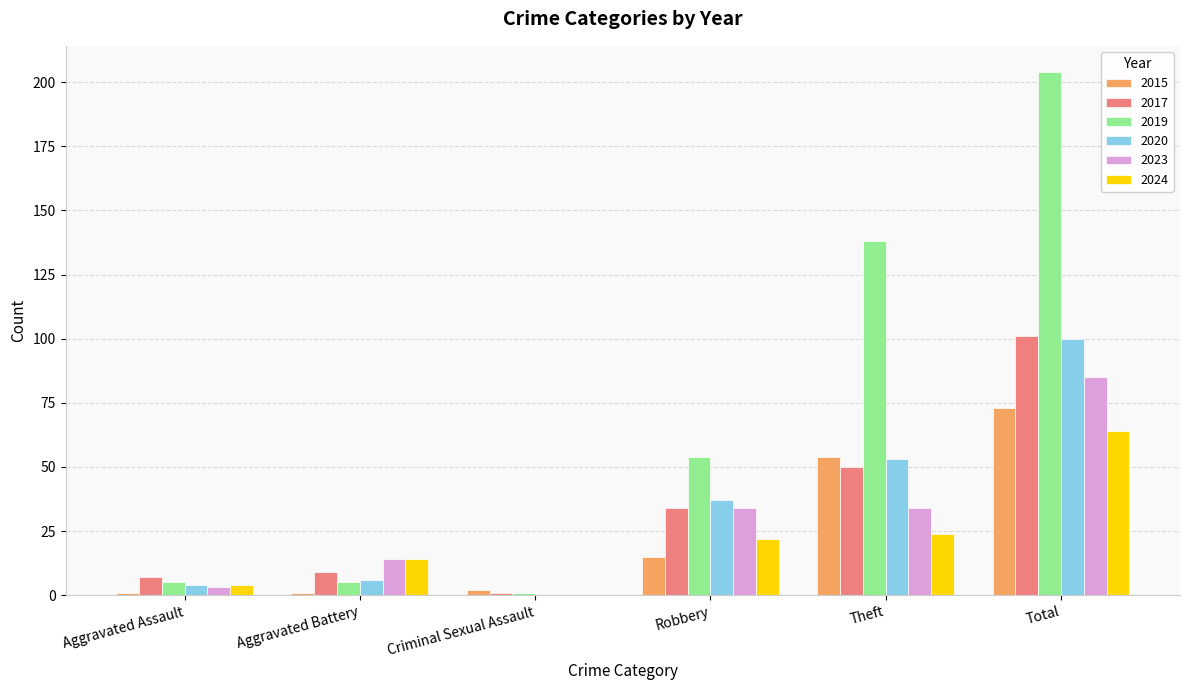

At which category is the sum across all series the highest?

Total